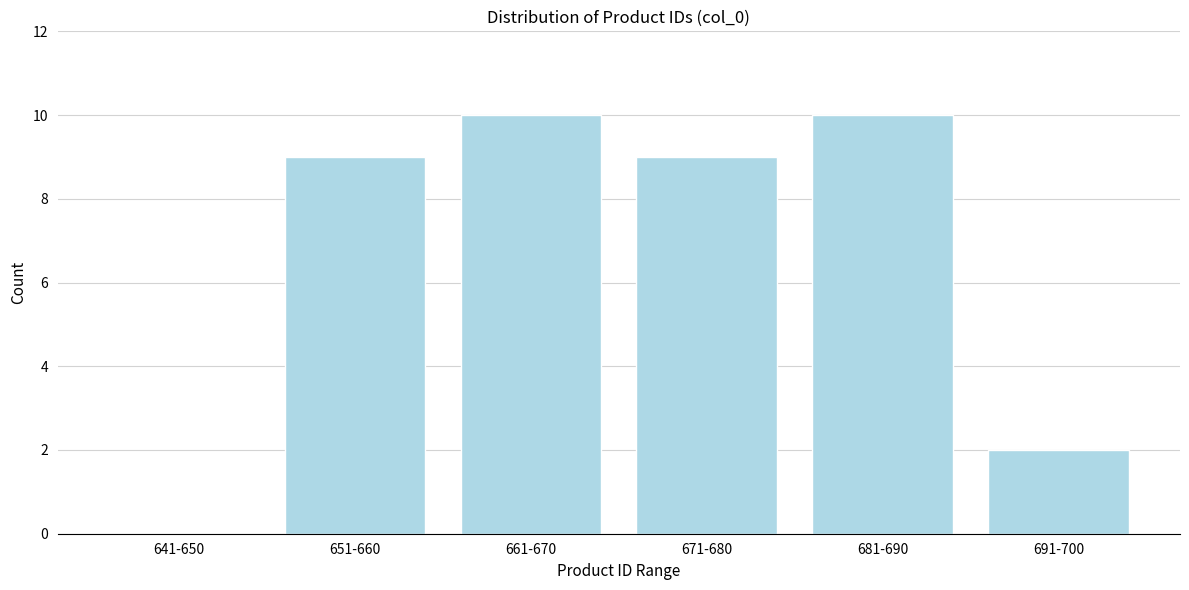

Reading right to left, what are all the values shown in this chart?

691-700=2	681-690=10	671-680=9	661-670=10	651-660=9	641-650=0